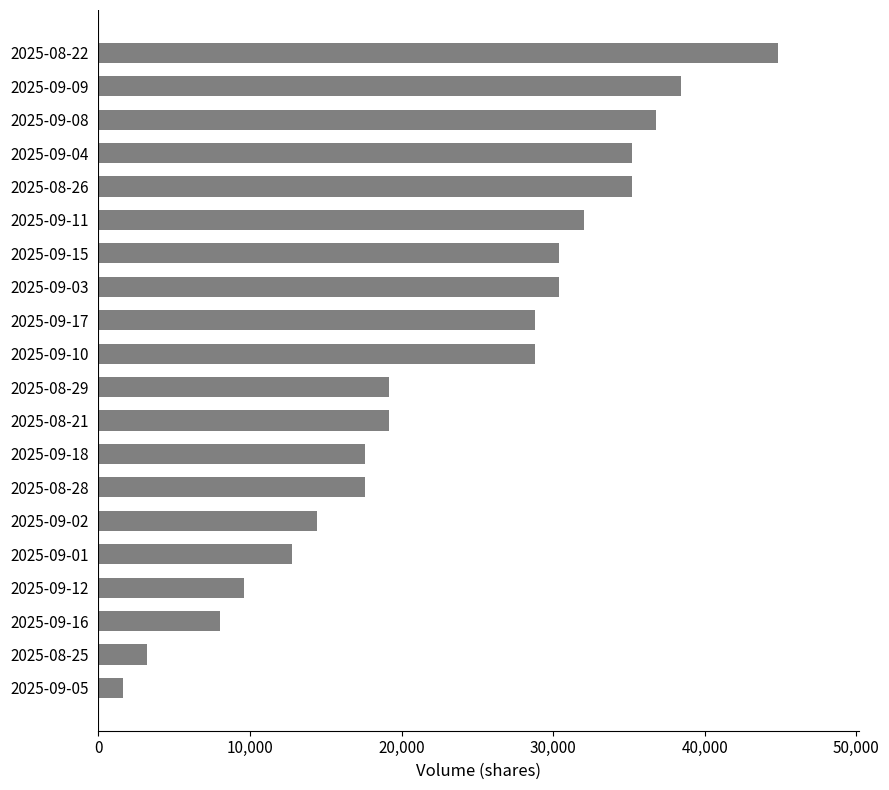

What is the change in value from 2025-09-16 to 2025-09-15?

+22400